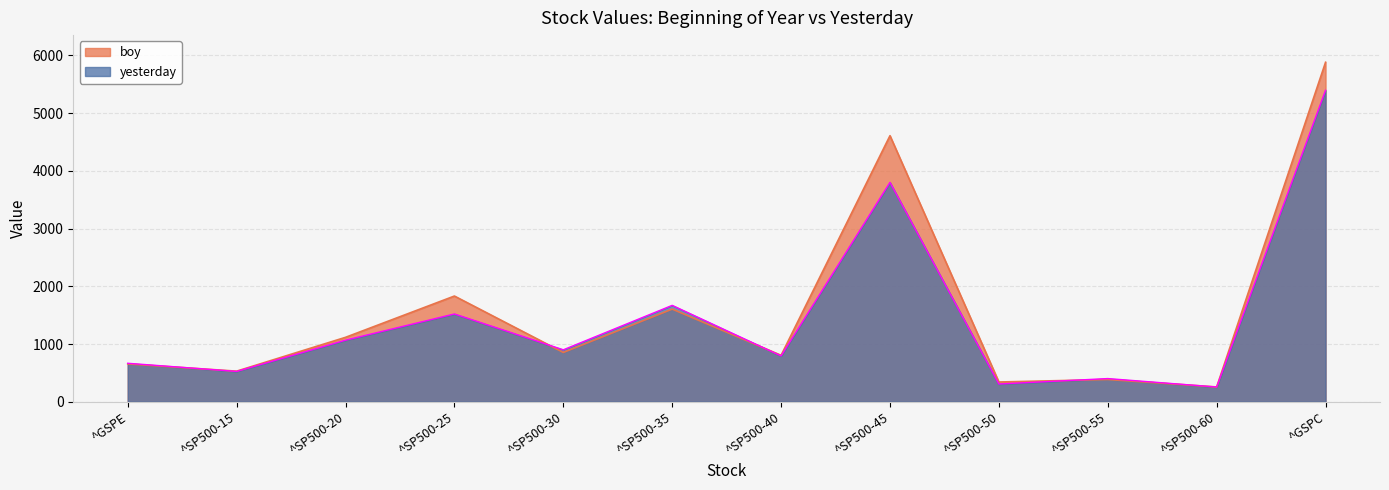

The value of yesterday at ^SP500-55 is 123.6. True or false?

False